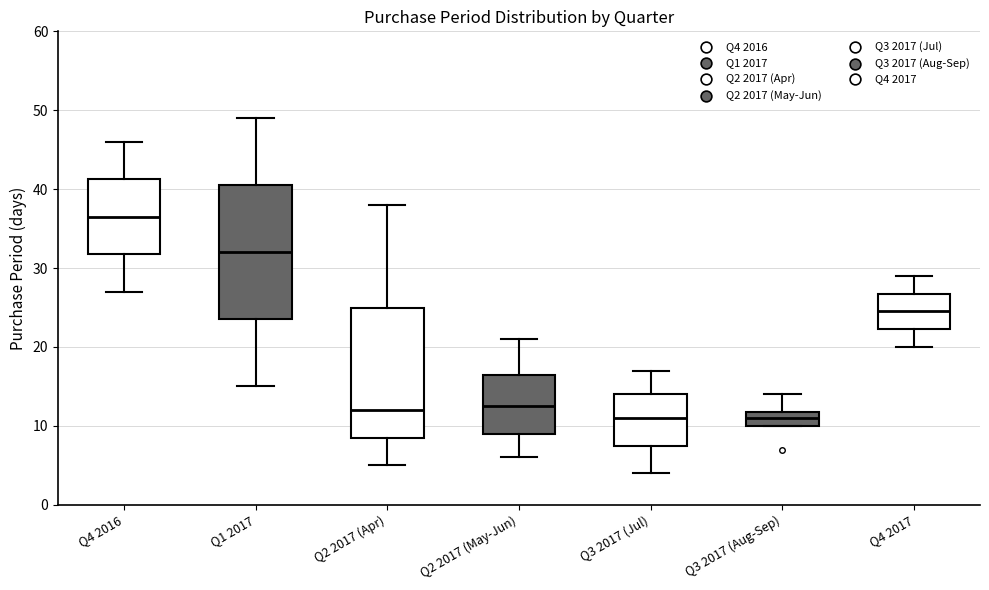

Where does the lower whisker of the box for Q3 2017 (Jul) end on the y-axis? The values are not printed on the chart, so give them approximately, as read against the axis.

4